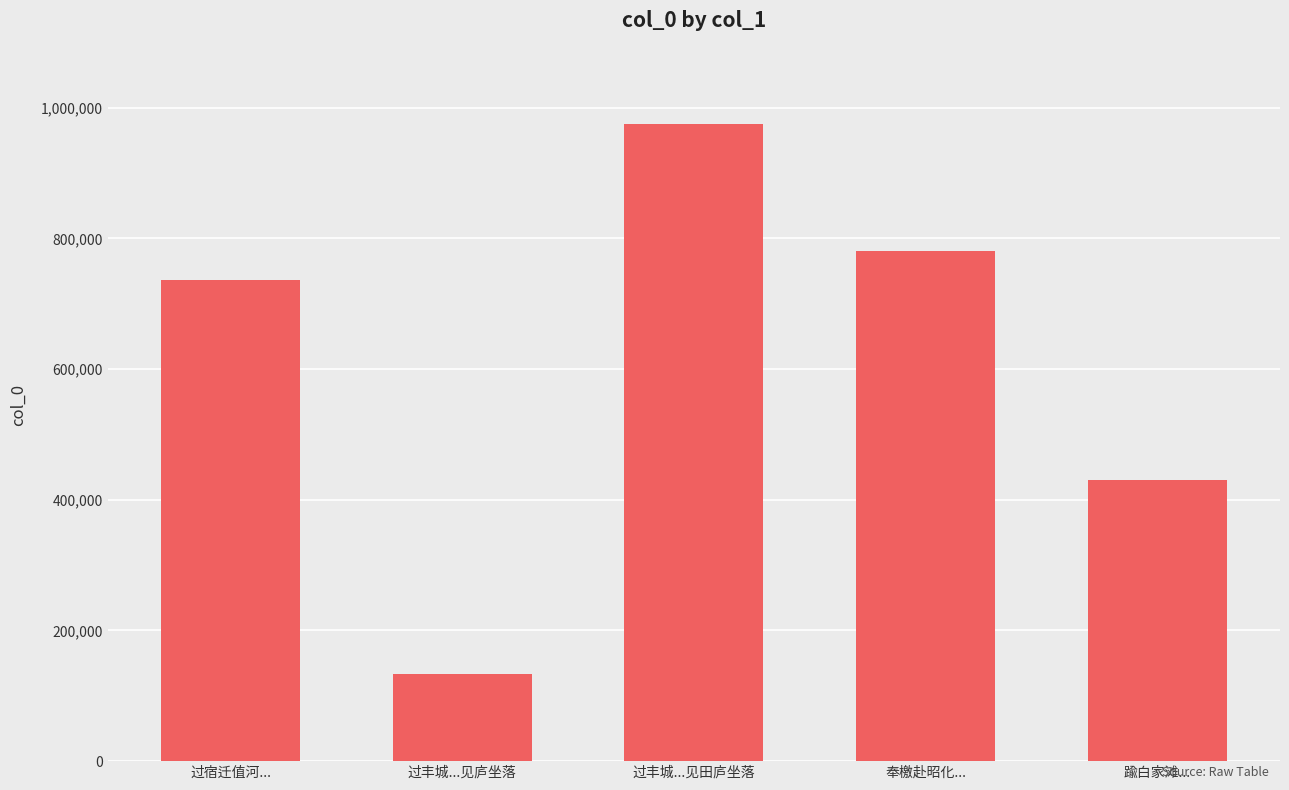

What is the smallest value displayed?

133321